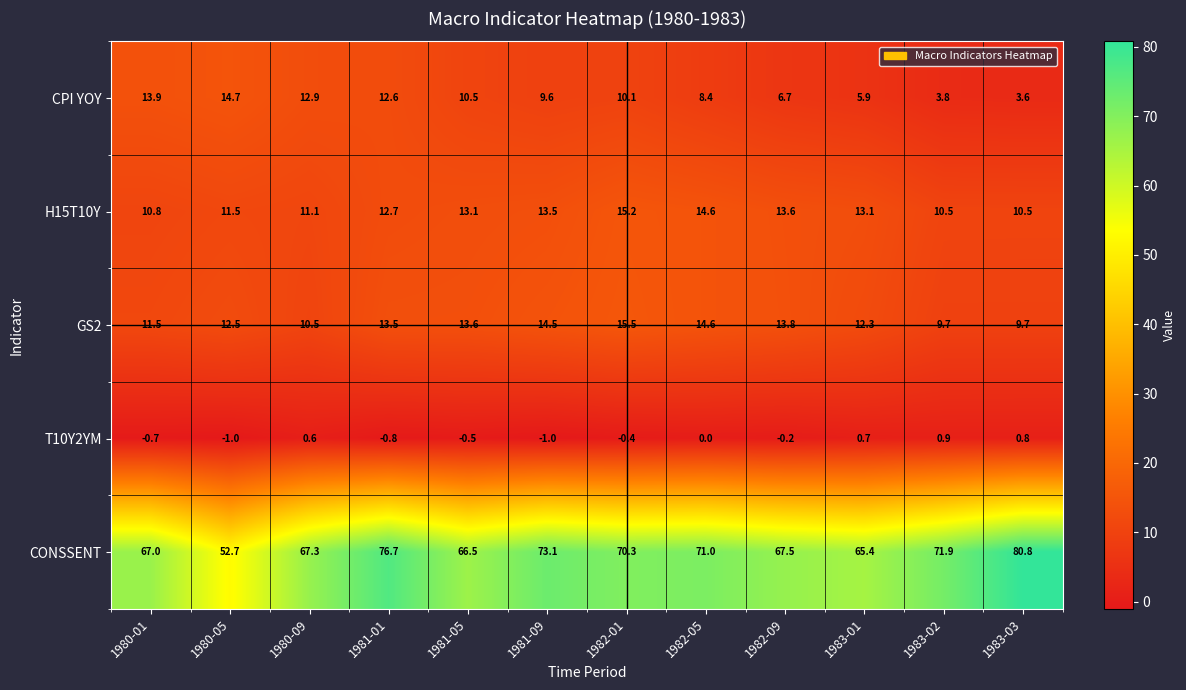

The GS2 series shows 21.0 at 1981-09. True or false?

False